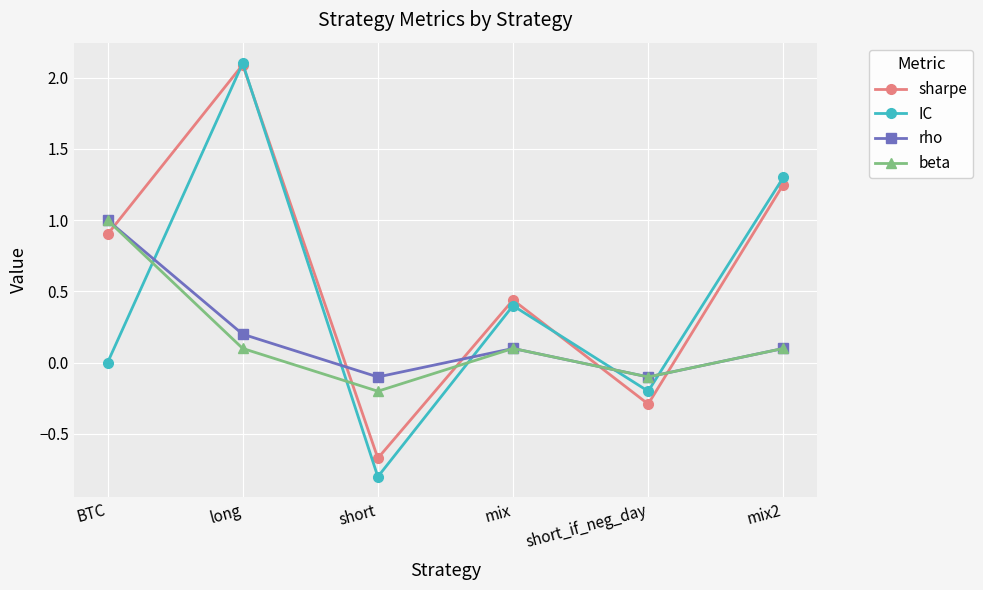

What is the total value across all series at mix2?

2.8